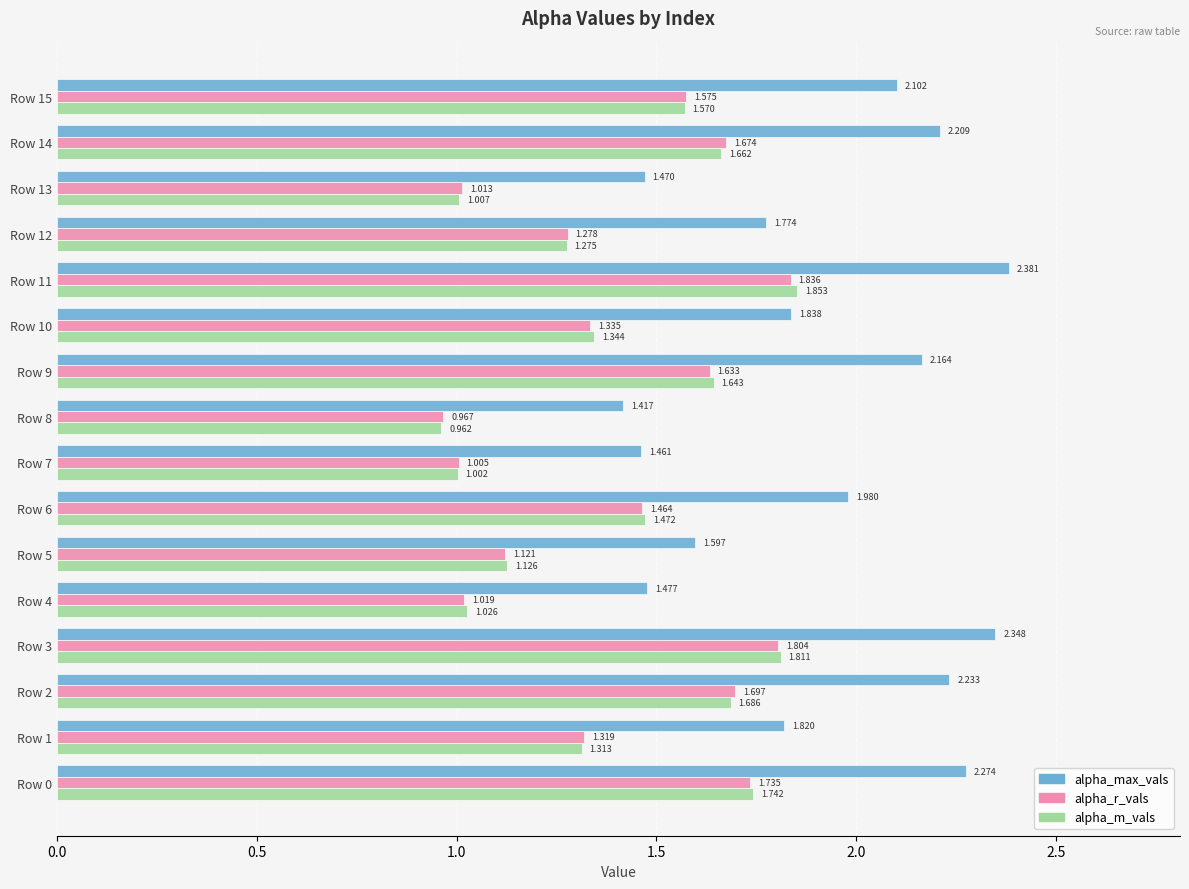

Rank the series at Row 15 from lowest to highest value.

alpha_m_vals, alpha_r_vals, alpha_max_vals